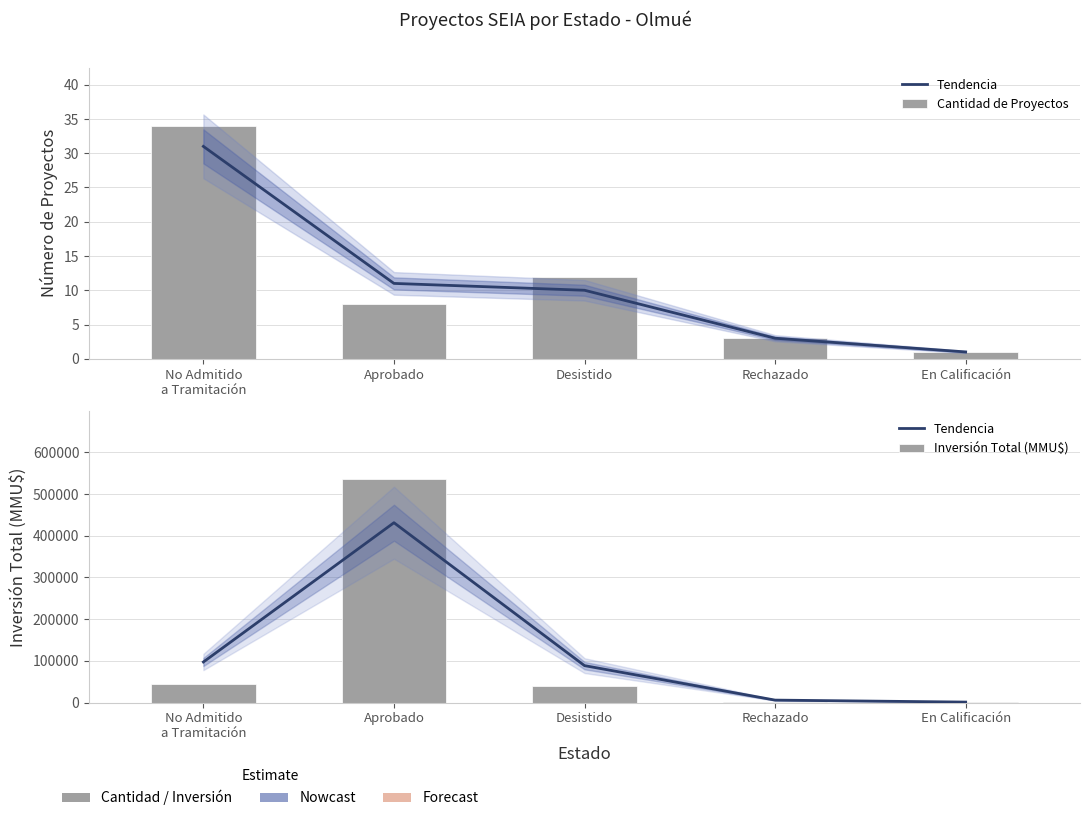

What is the label of the 3rd bar from the left?

Desistido